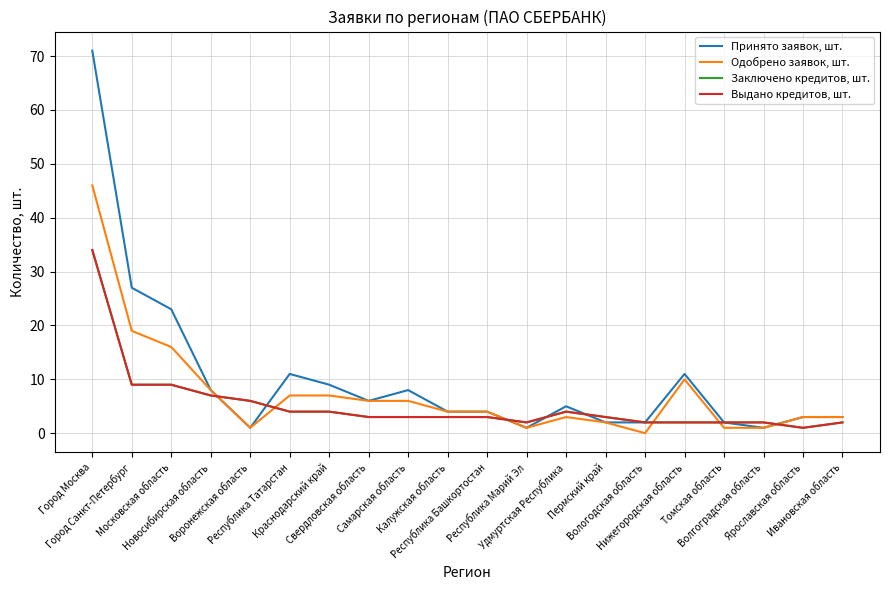

Is this an area chart (filled region under the line)?

No